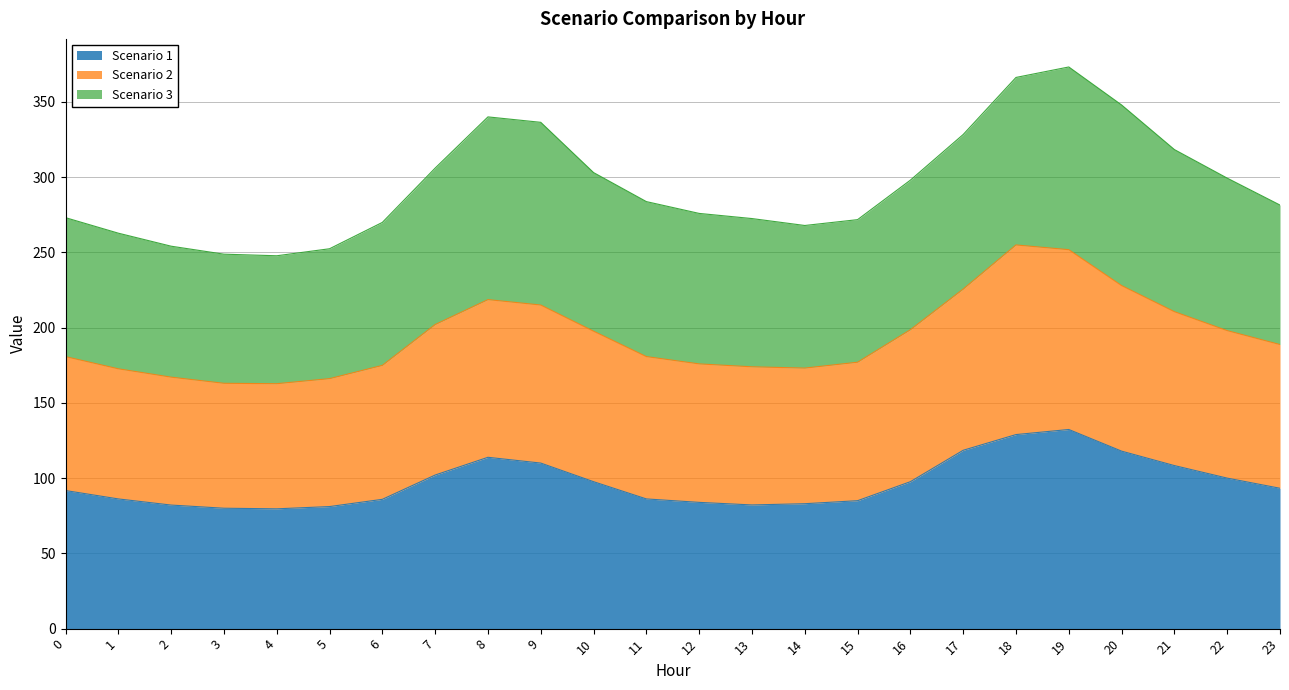

At which category does Scenario 1 reach its first local peak?

8